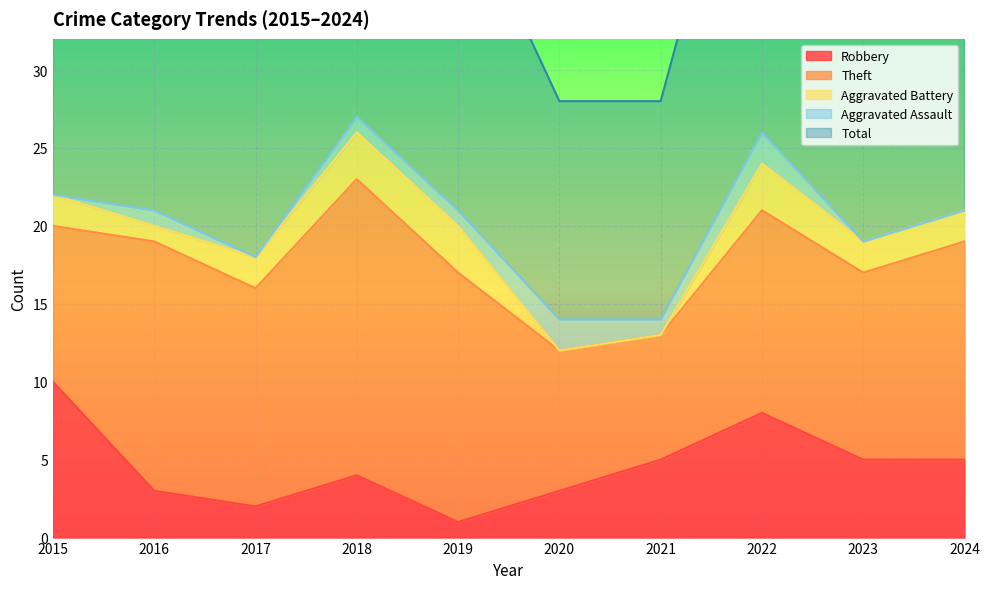

Reading left to right, what are all the values shown in this chart?

Robbery: 2015=10	2016=3	2017=2	2018=4	2019=1	2020=3	2021=5	2022=8	2023=5	2024=5
Theft: 2015=10	2016=16	2017=14	2018=19	2019=16	2020=9	2021=8	2022=13	2023=12	2024=14
Aggravated Battery: 2015=2	2016=1	2017=2	2018=3	2019=3	2020=0	2021=0	2022=3	2023=2	2024=2
Aggravated Assault: 2015=0	2016=1	2017=0	2018=1	2019=1	2020=2	2021=1	2022=2	2023=0	2024=0
Total: 2015=22	2016=21	2017=19	2018=27	2019=21	2020=14	2021=14	2022=26	2023=21	2024=21